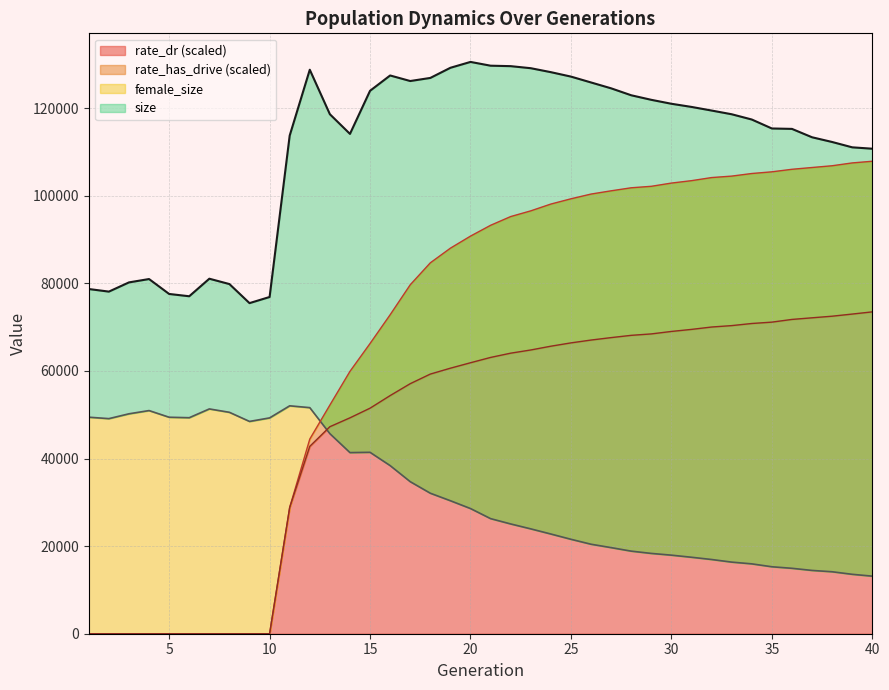

The female_size series shows 14939.0 at 36. True or false?

True